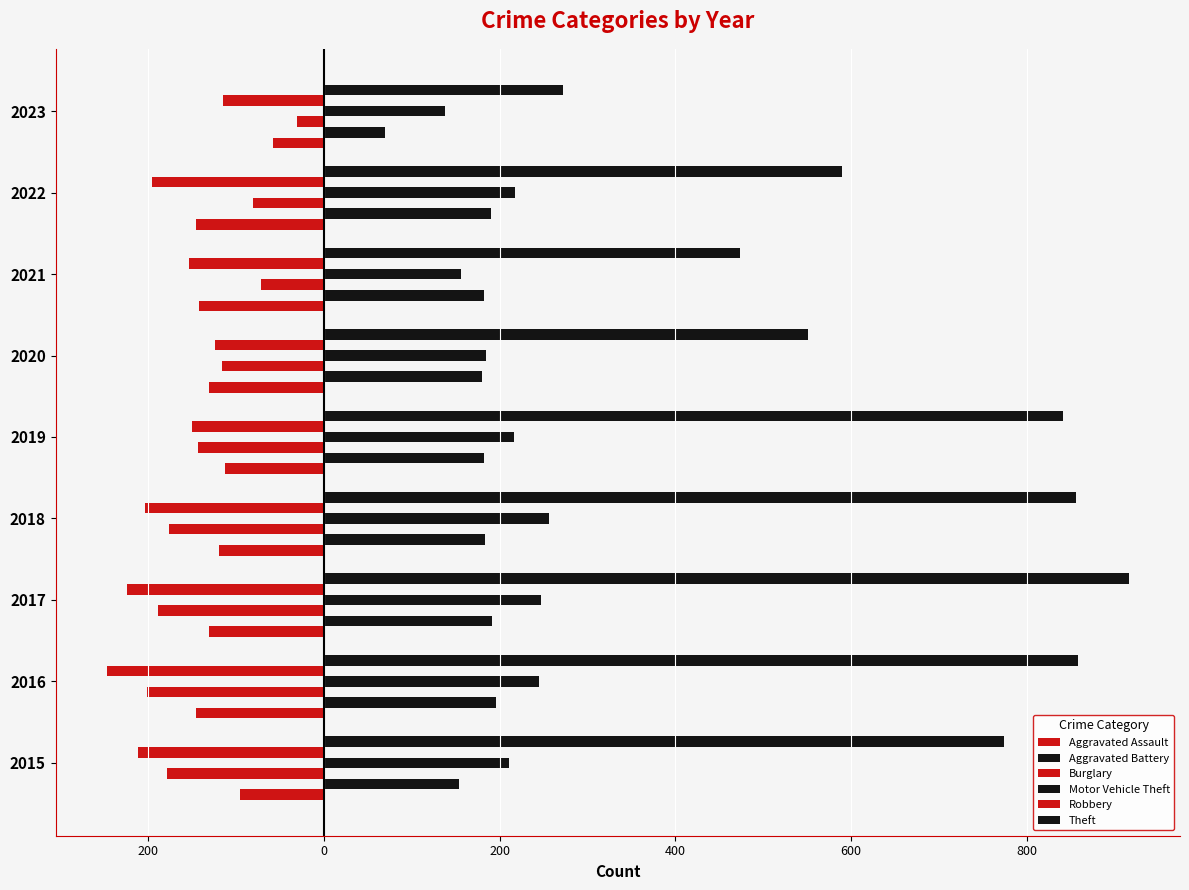

Which series has the largest total across all categories?

Theft